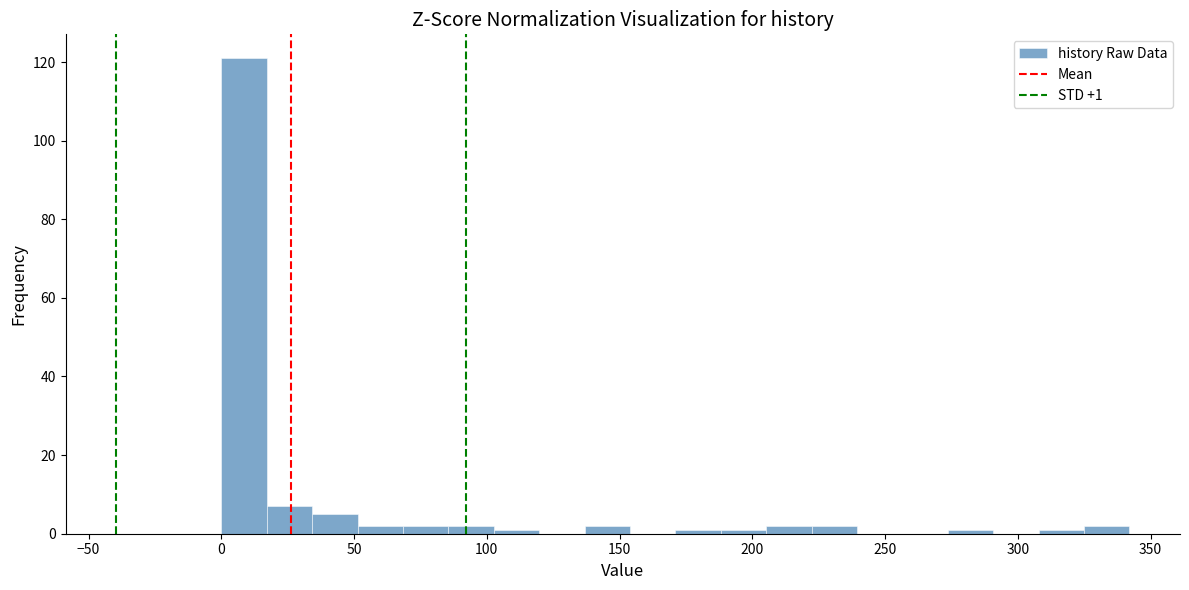

Around what value on the x-axis is the tallest bar? Give the approximate position of its centre, as read against the axis.

10